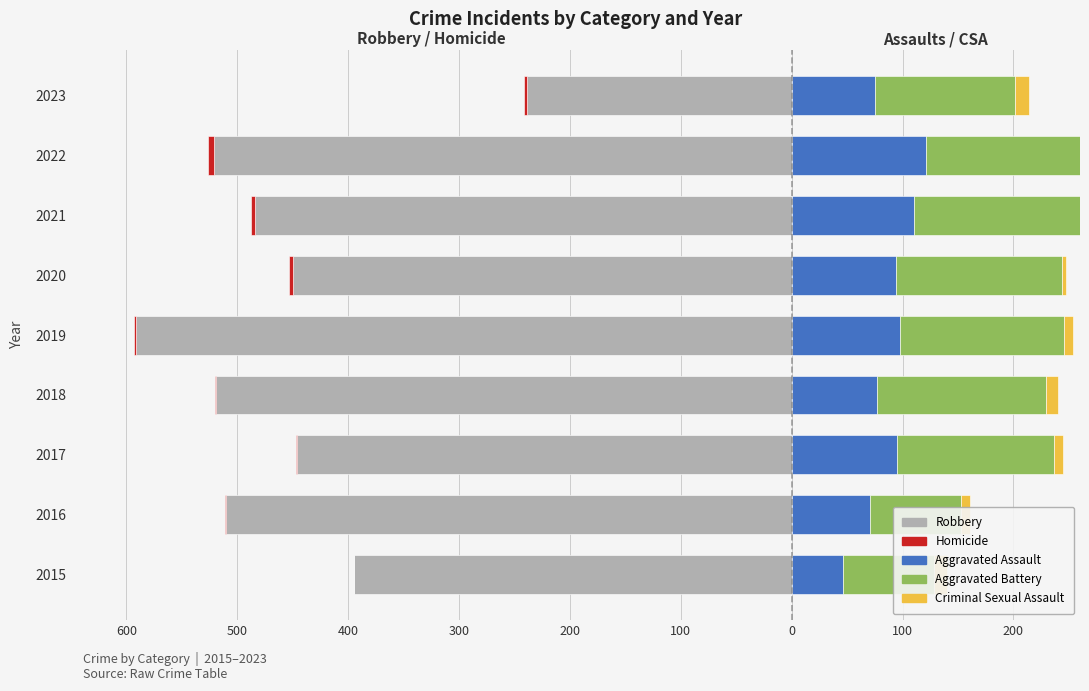

Between 2015 and 2023, which series saw the biggest shift?

Robbery